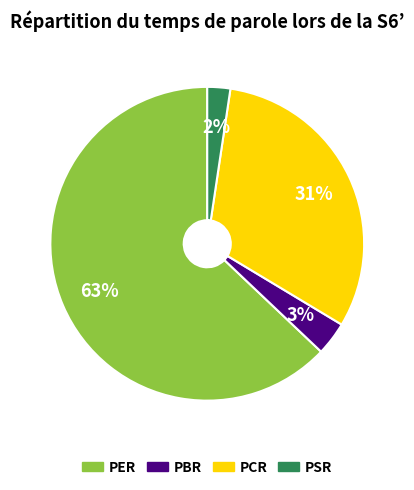

How many segments does this pie chart have?

4